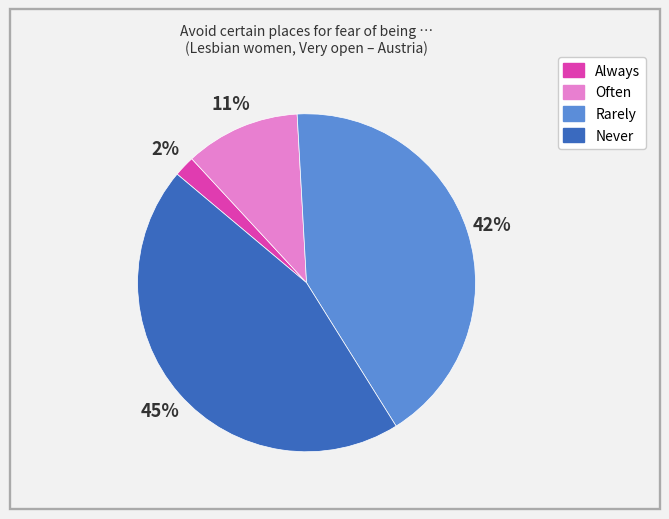

What is the ratio of the value at Often to the value at Always?

5.5